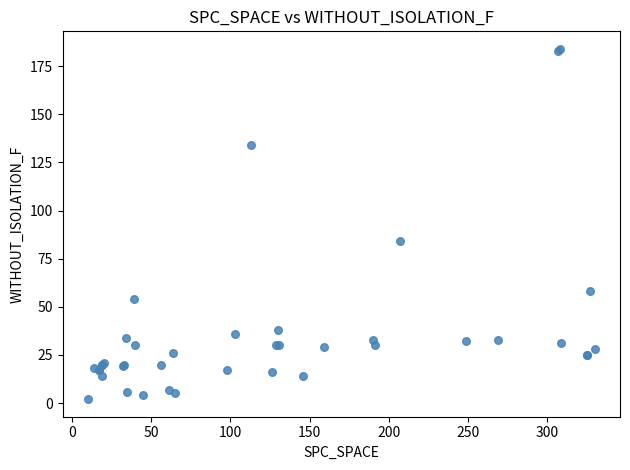

What Y value in the scatter plot is closest to 93?

84